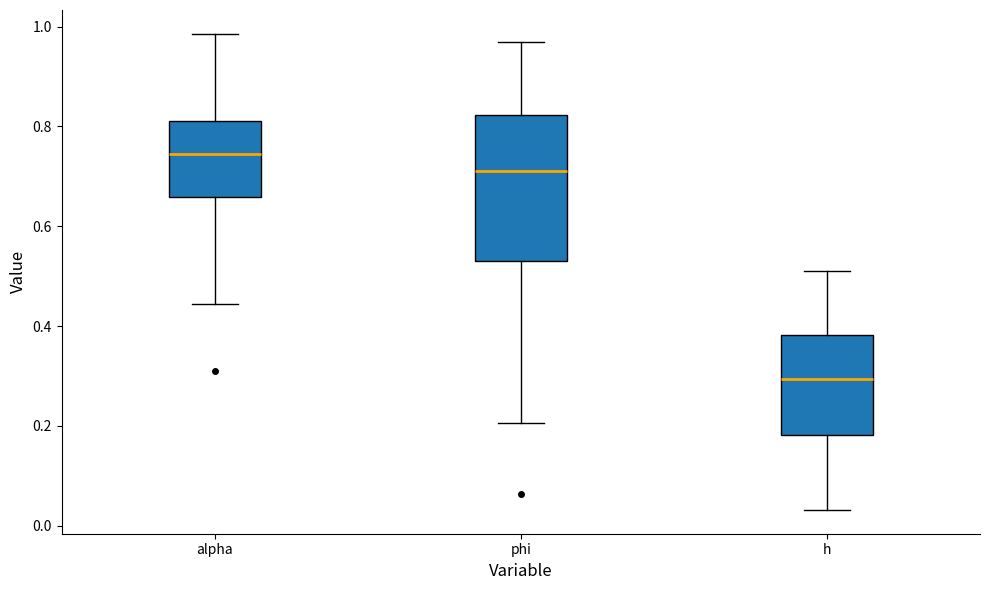

Where does the lower whisker of the box for alpha end on the y-axis? The values are not printed on the chart, so give them approximately, as read against the axis.

0.44